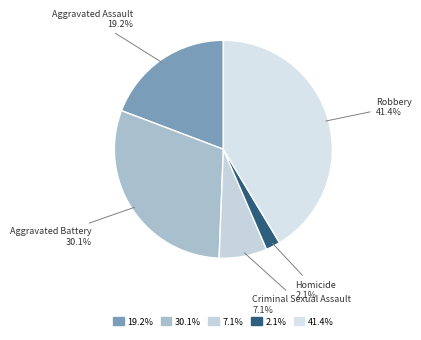

Which category has the biggest portion of the pie?

Robbery